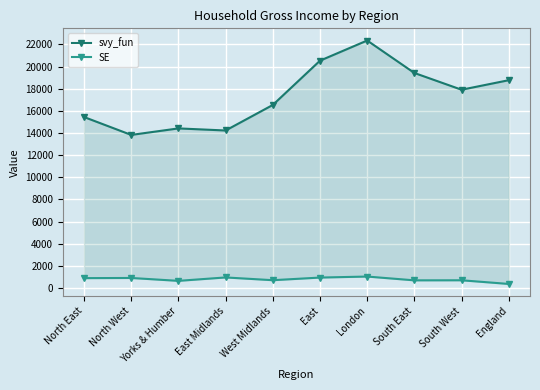

Is it true that svy_fun equals 26430.8 at South East?

False